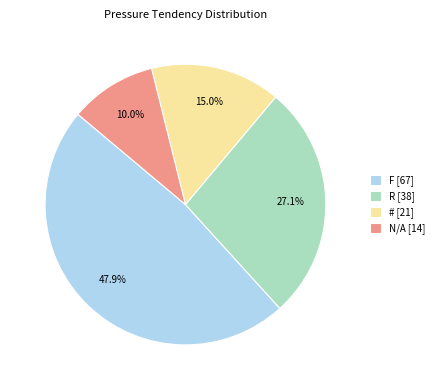

What percentage do N/A and R together represent?

37.1%